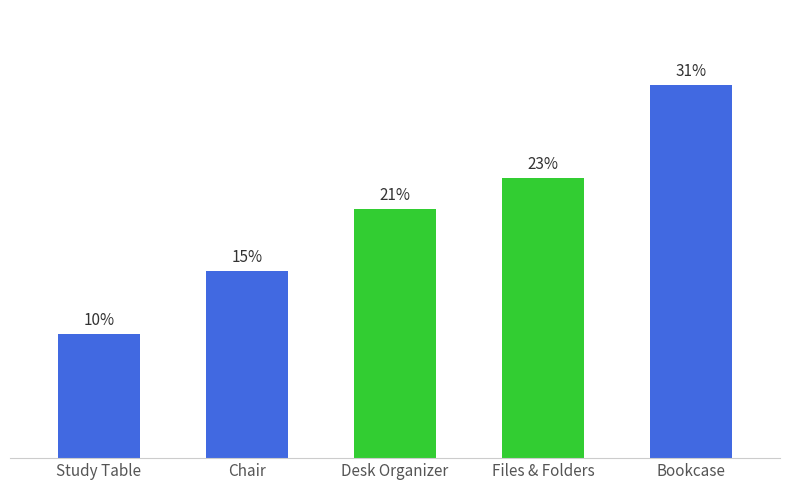

Does the chart contain any negative values?

No